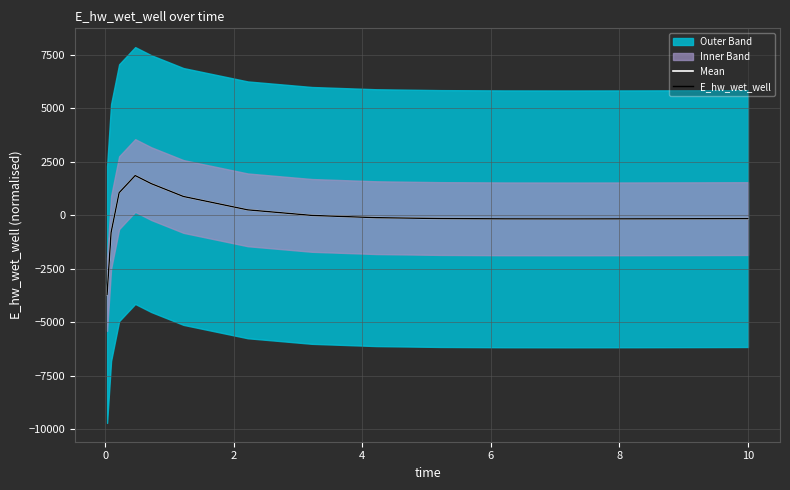

At how many categories does at least one series exceed 815?

4